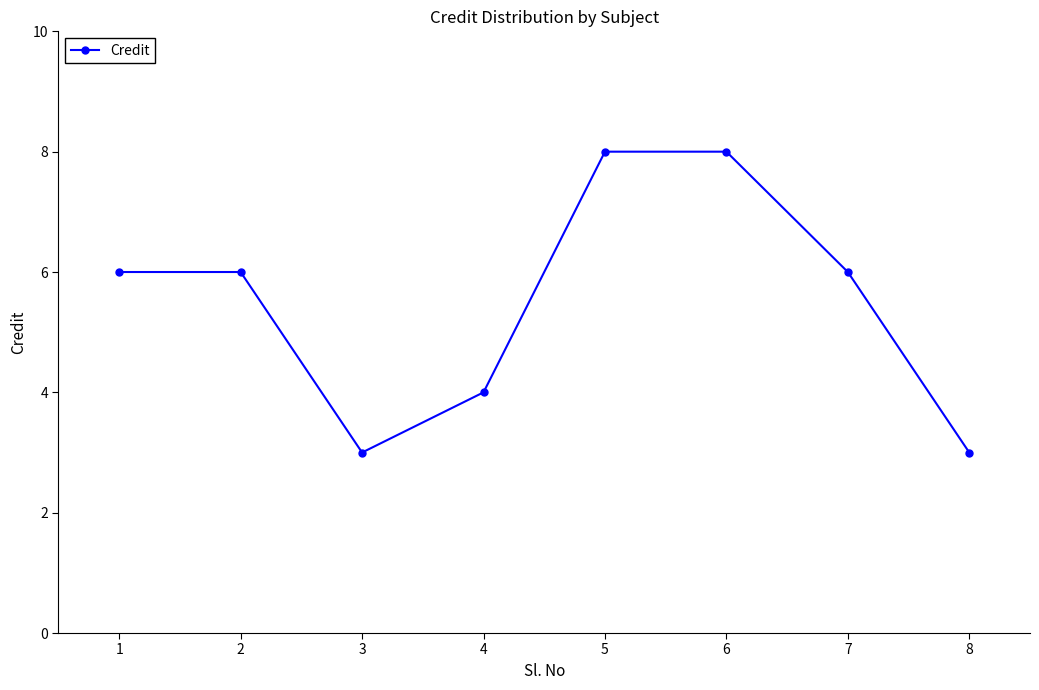

Between 8 and 2, which is larger?

2